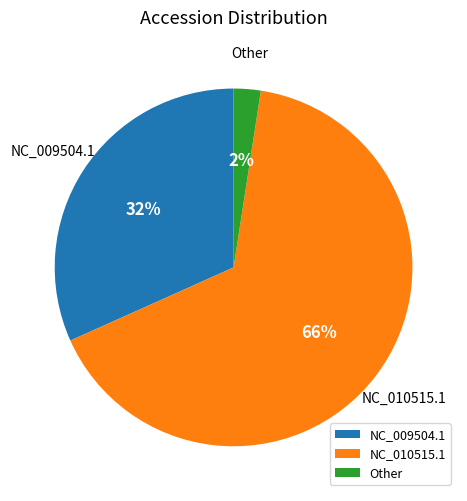

To the nearest percent, what is the combined percentage of Other and NC_010515.1?

68%